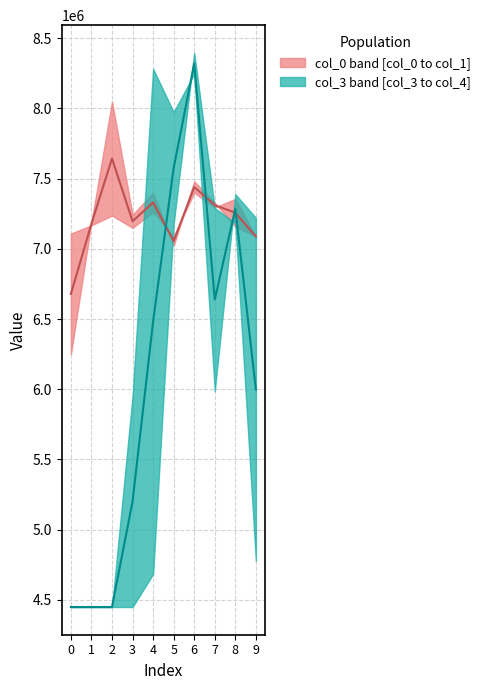

At which category is the sum across all series the highest?

6